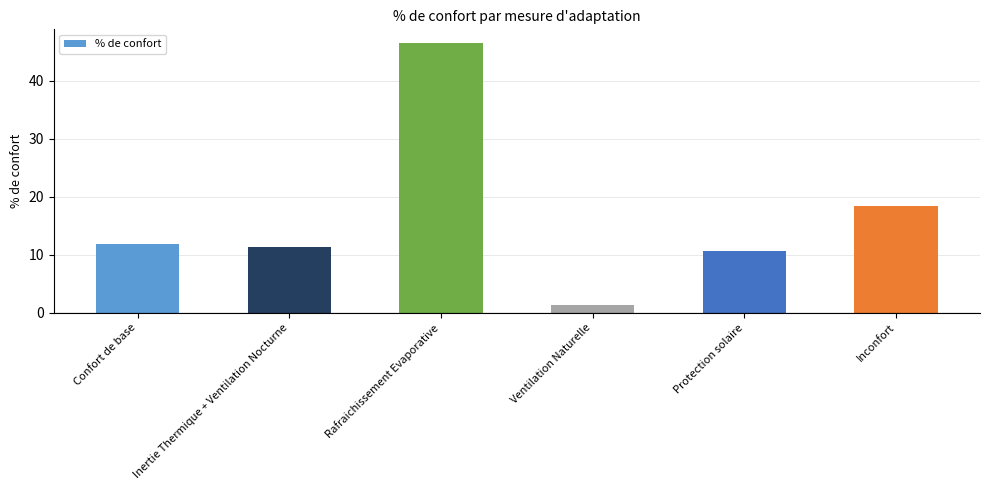

At which label does the data first exceed 11?

Confort de base